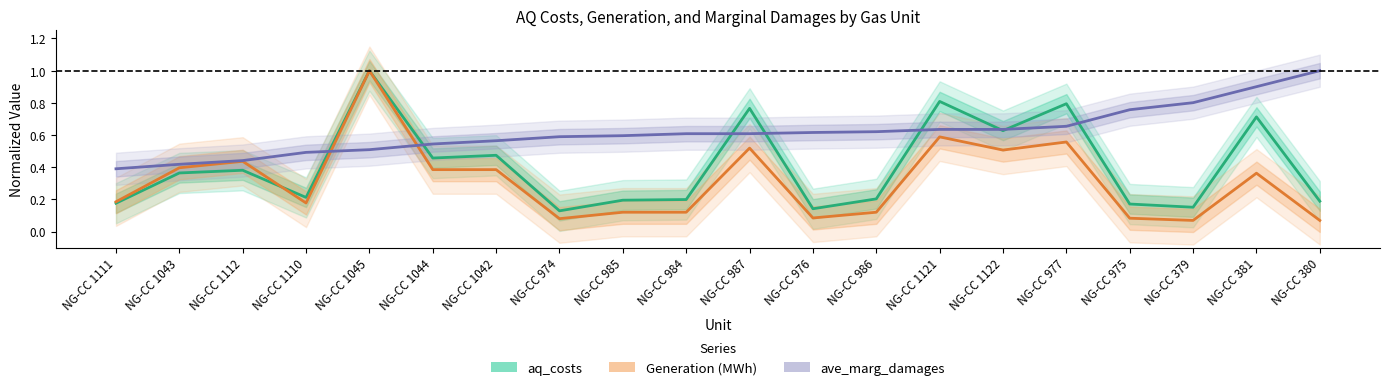

What is the approximate value of aq_costs at NG-CC 1045?

1.0